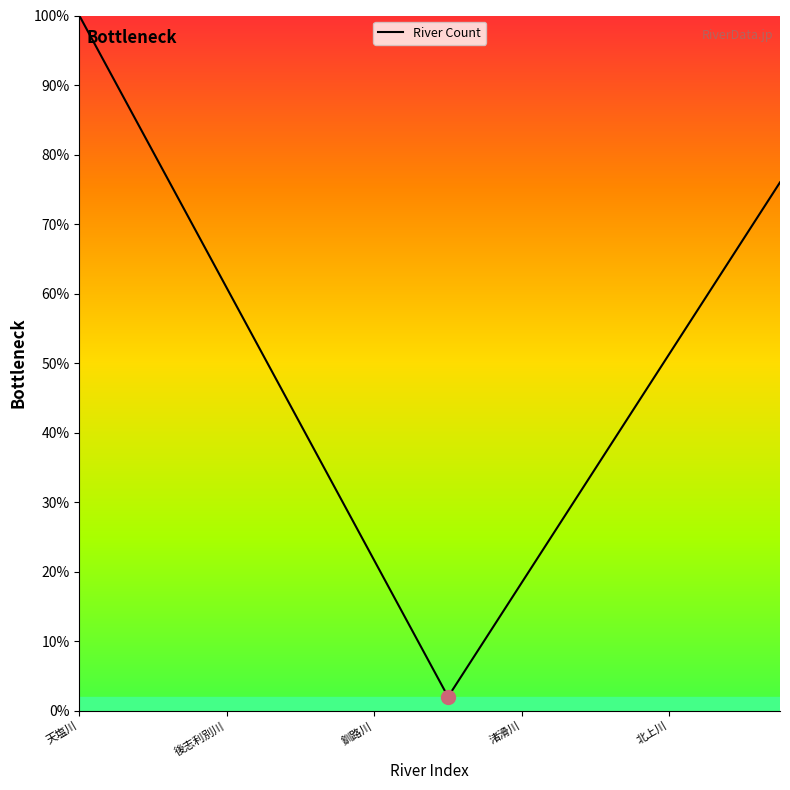

What is the smallest value displayed?

2.0